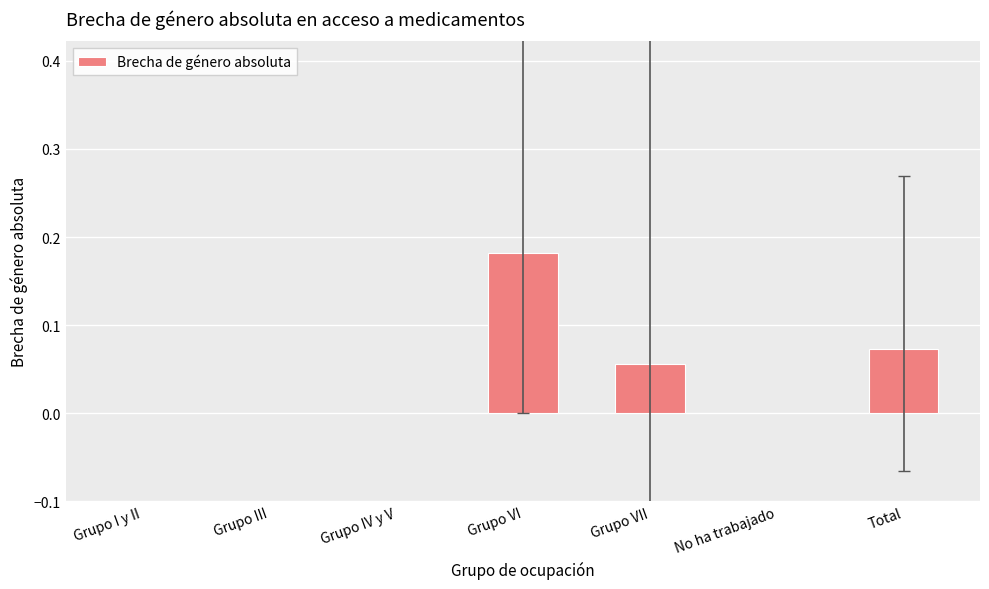

Which has a higher value, Grupo III or Total?

Total